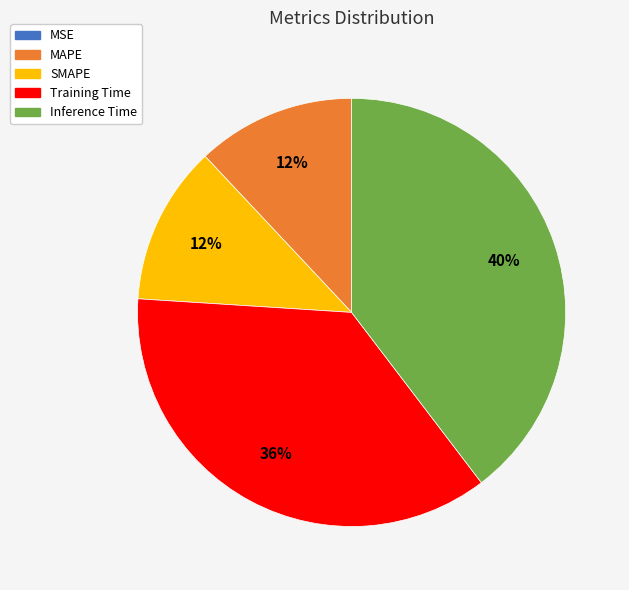

To the nearest percent, what is the difference between the Training Time and SMAPE slice percentages?

24%